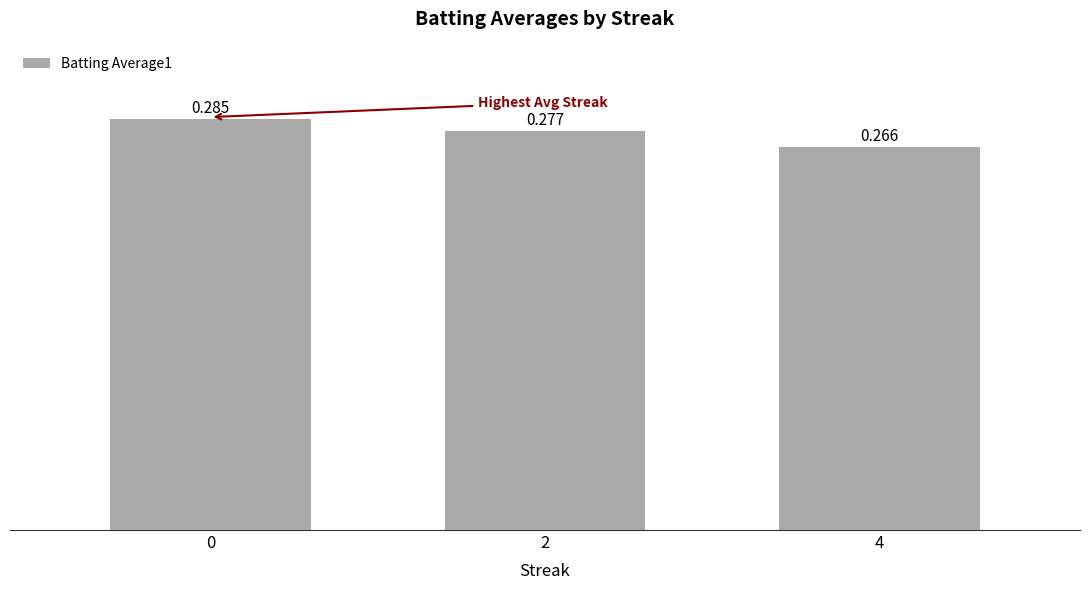

Does the chart contain any negative values?

No